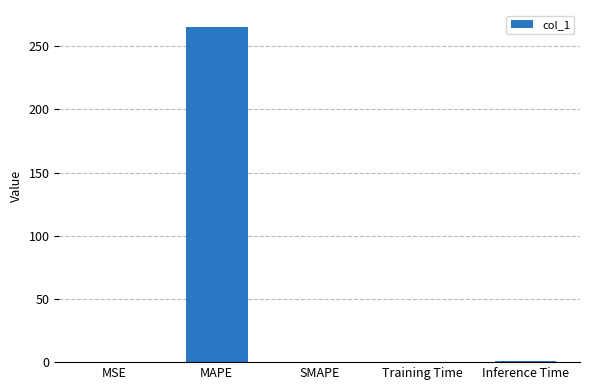

Is it true that the value at Inference Time is 0.9?

True